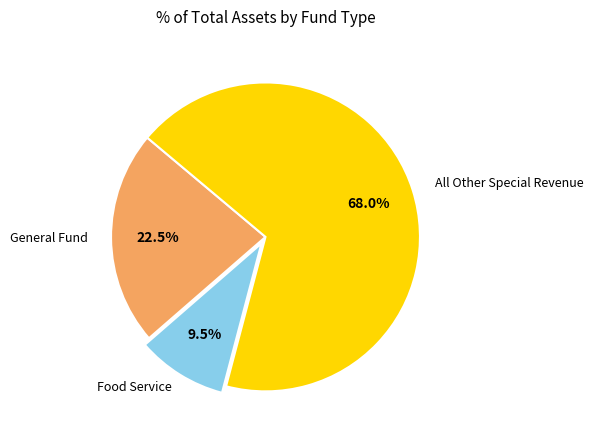

Does any single category account for the majority?

Yes